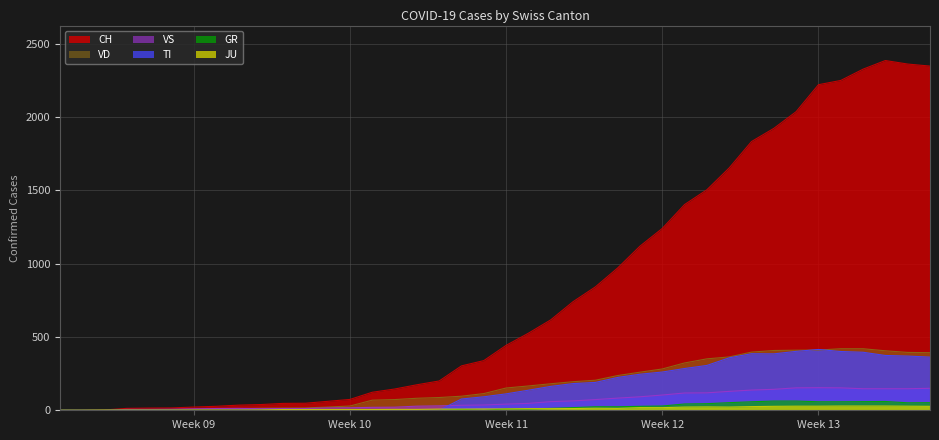

Reading left to right, list all the values displayed in this chart.

CH: 0	1	2	13	15	16	22	27	35	39	47	48	61	74	123	145	174	200	303	339	443	526	617	741	842	971	1120	1241	1404	1505	1654	1834	1924	2038	2222	2251	2328	2387	2363	2349
TI: 0	0	0	0	0	0	0	0	0	0	0	0	0	0	0	0	0	0	77	92	112	137	163	182	190	224	246	261	285	306	358	386	385	402	415	401	396	374	370	363
VD: 0	0	0	4	4	4	6	8	11	14	15	16	22	29	69	73	82	87	96	114	152	166	181	195	205	237	260	282	323	351	364	397	408	410	411	420	420	406	395	393
VS: 0	0	0	6	6	7	10	12	13	11	12	12	16	17	20	21	28	30	34	36	42	47	59	64	73	83	92	104	118	119	129	138	143	153	154	153	147	147	147	150
GR: 0	0	0	0	0	0	0	0	0	0	0	0	0	0	0	0	0	0	6	0	9	9	13	18	24	24	27	29	43	45	52	58	63	63	58	58	59	60	51	52
JU: 0	0	1	1	1	1	1	1	1	2	5	5	5	5	5	6	6	8	8	9	9	11	11	12	14	13	18	18	22	23	22	25	27	28	28	29	29	29	28	27